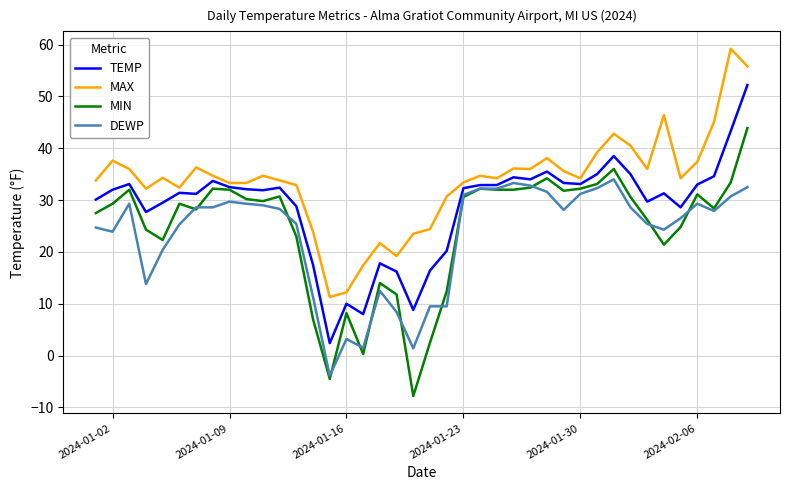

Rank the series by their maximum value, from highest to lowest.

MAX, TEMP, MIN, DEWP